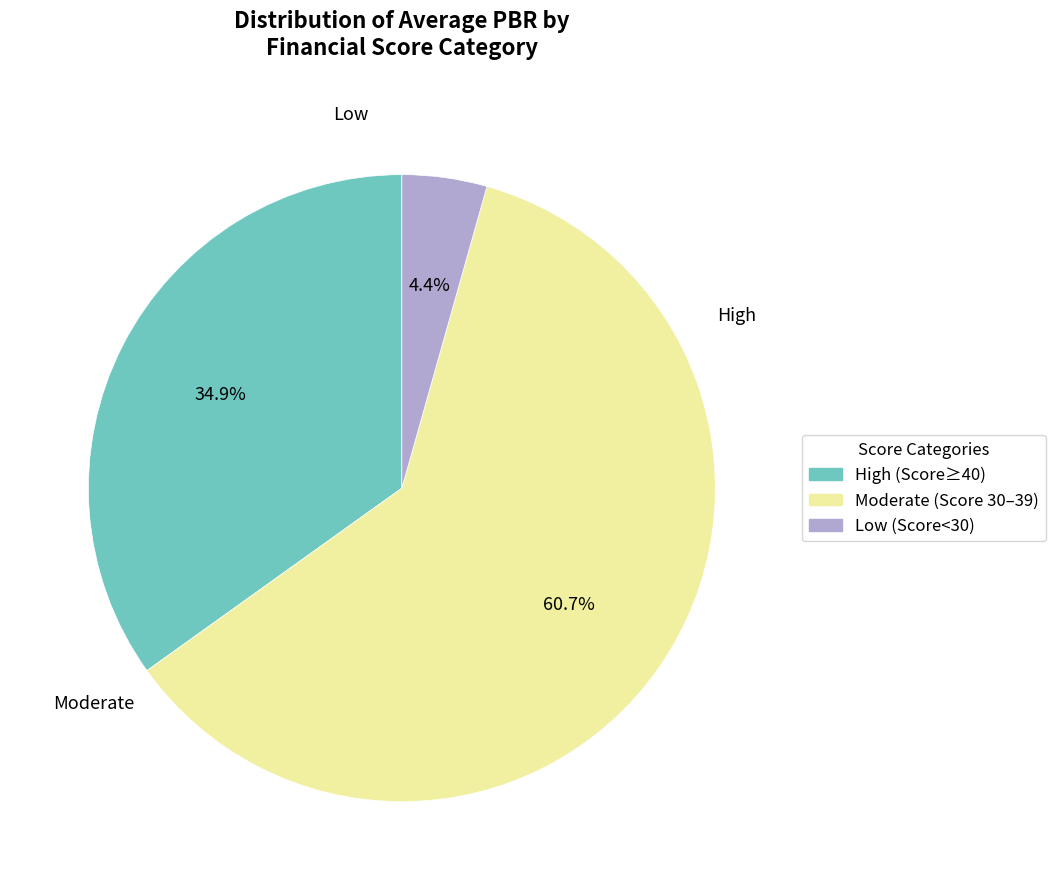

Is there any slice that represents more than half of the pie?

Yes